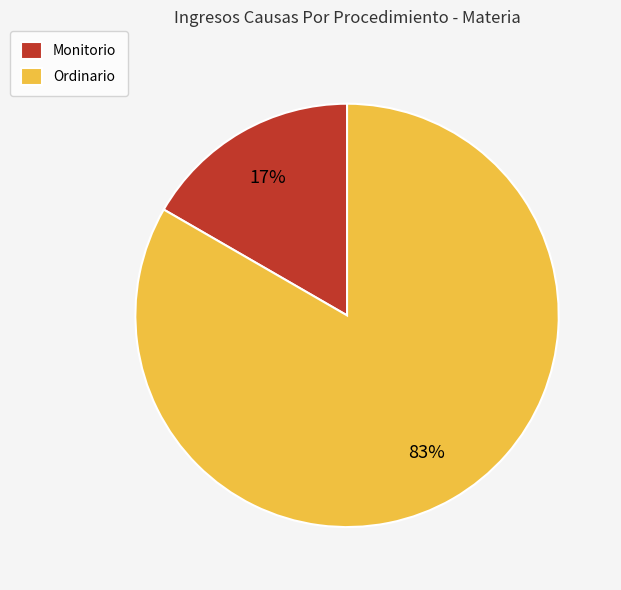

The Ordinario slice represents 94% of the pie. True or false?

False